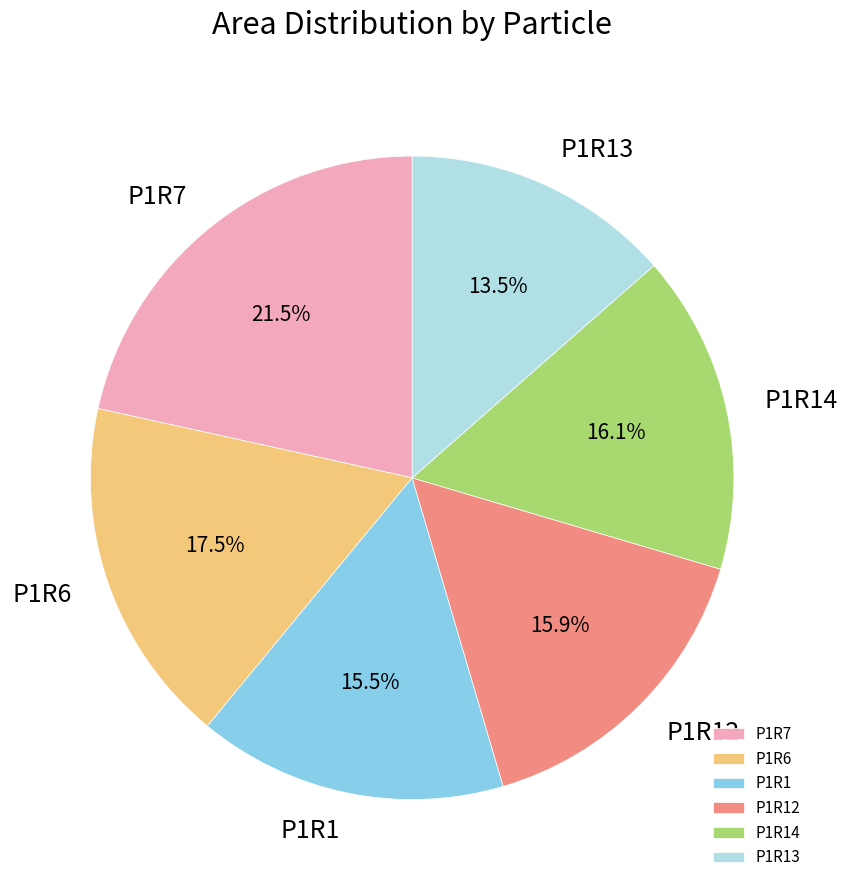

Is P1R1 the majority of the pie?

No